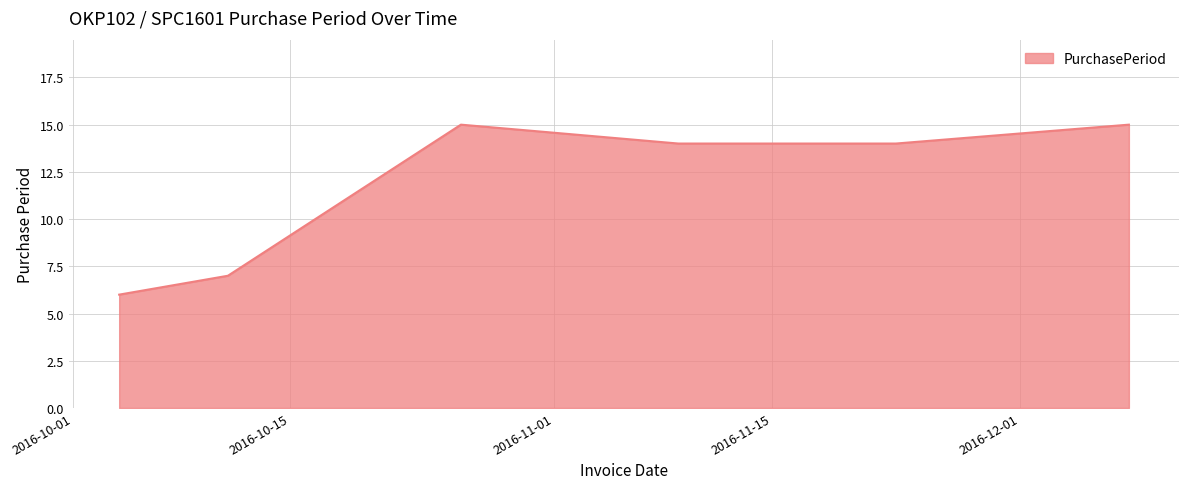

What is the difference between the maximum and minimum values?

9